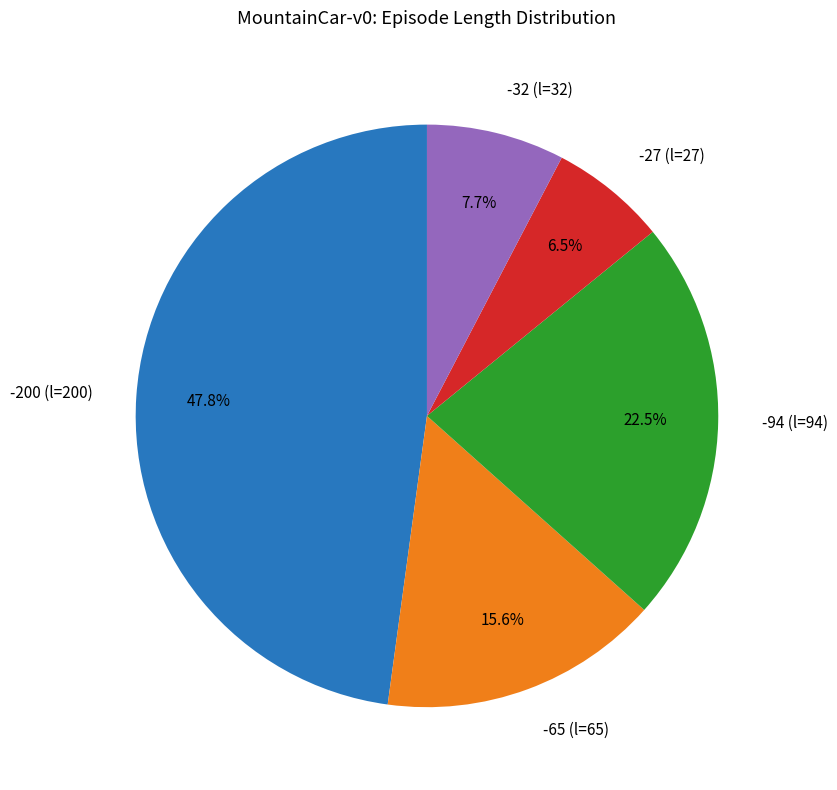

To the nearest percent, what is the difference between the -32 (l=32) and -27 (l=27) slice percentages?

1%